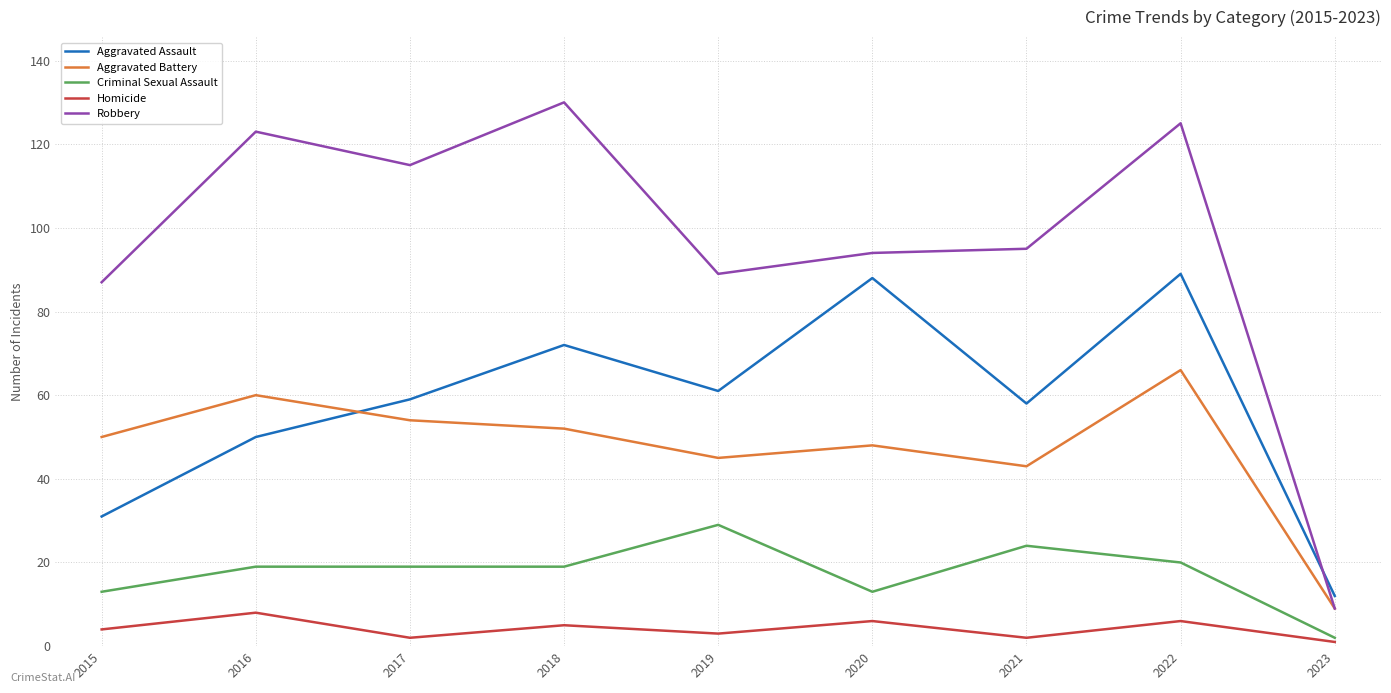

True or false: Aggravated Assault and Homicide cross at least once.

False